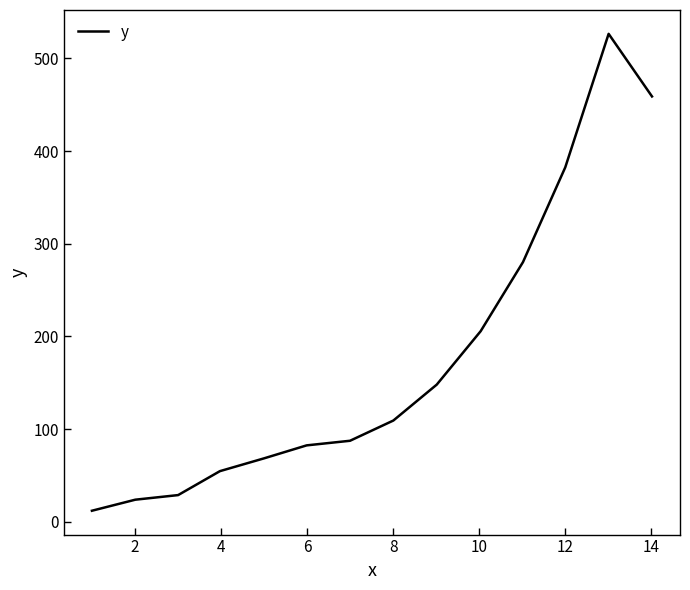

What is the greatest value displayed?

526.5